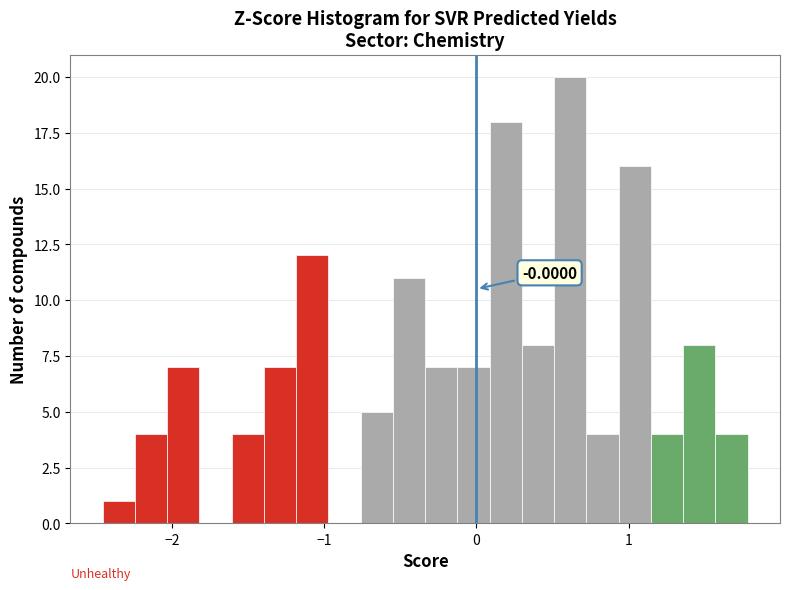

Around what value on the x-axis is the tallest bar? Give the approximate position of its centre, as read against the axis.

0.6